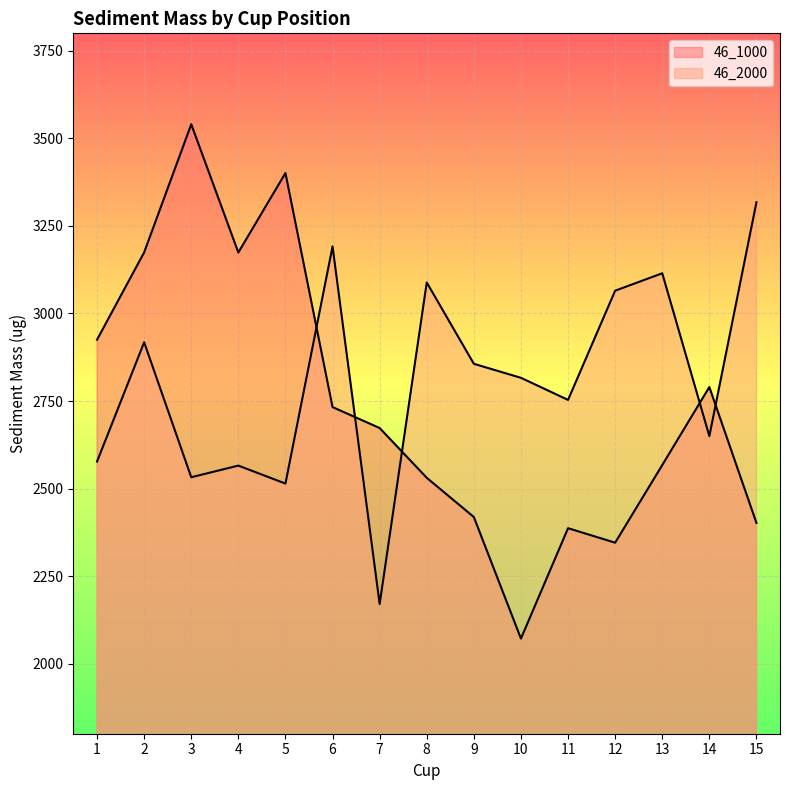

Is it true that 46_1000 equals 2071.7 at 10?

True